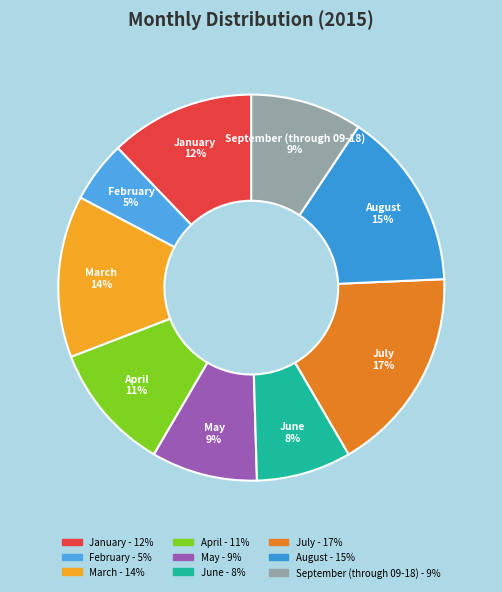

To the nearest percent, what percentage of the pie is June?

8%